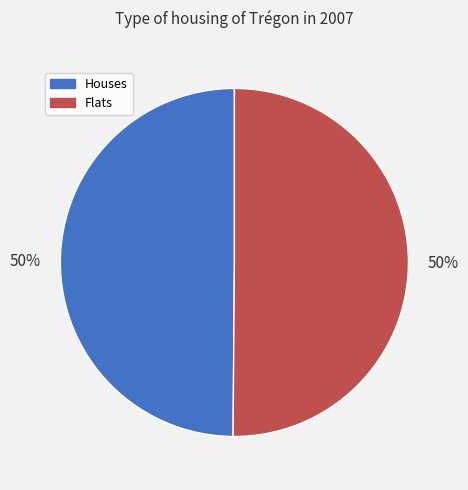

To the nearest percent, what is the average slice percentage?

50%